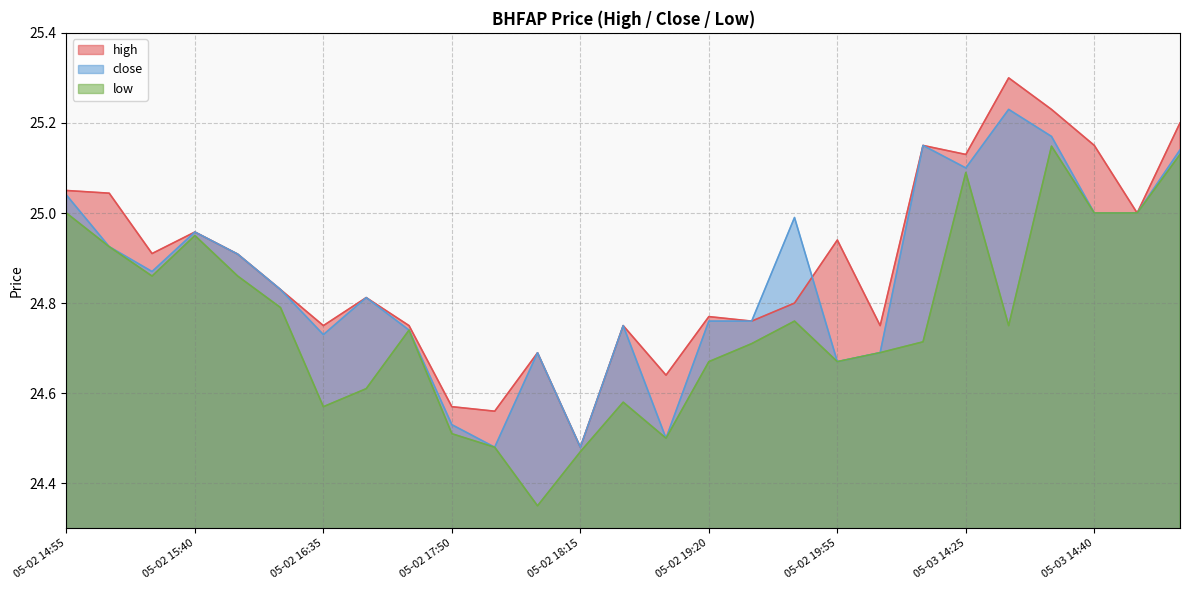

What value does the low series have at 05-02 14:55?

25.0